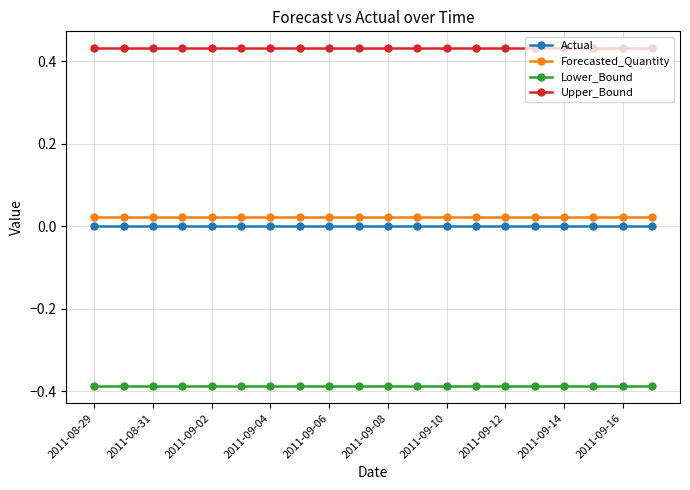

True or false: Actual and Upper_Bound cross at least once.

False